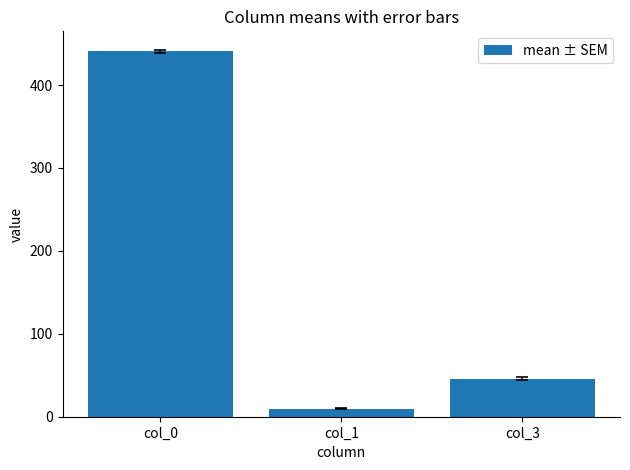

Which category has the highest value across all series?

col_0